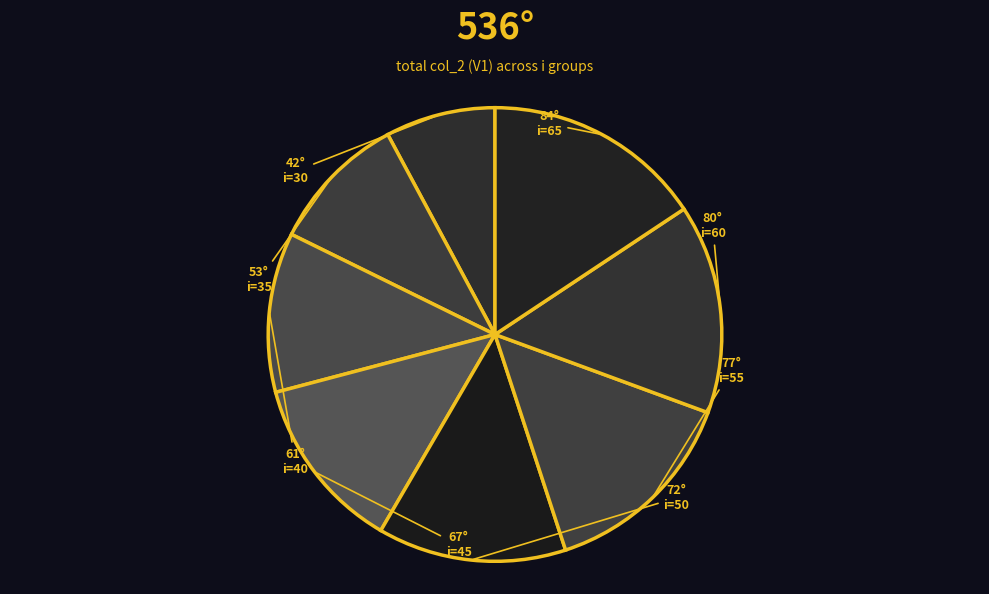

Count the number of slices in the pie.

8